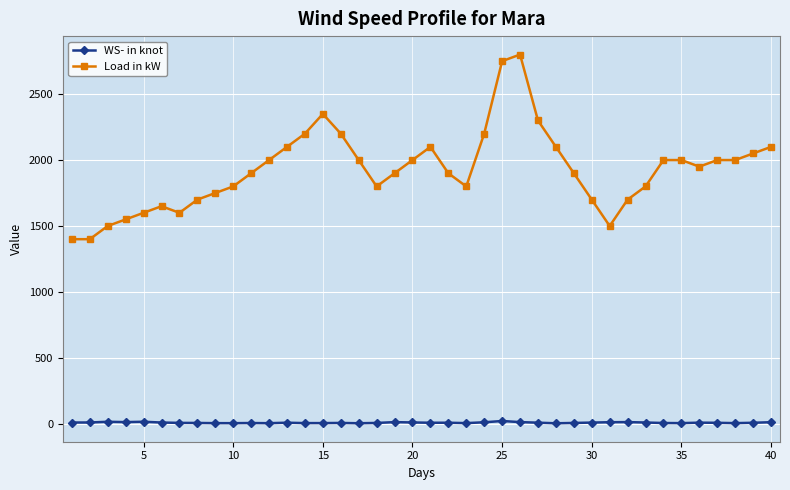

True or false: WS- in knot has more than 2 points higher than both neighbors.

True